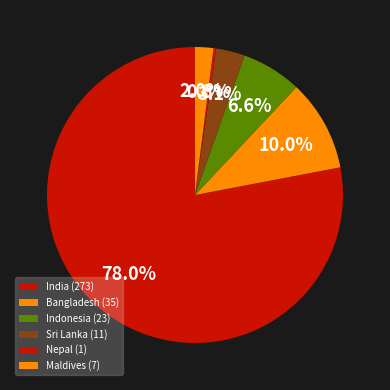

Which slice is the largest?

India